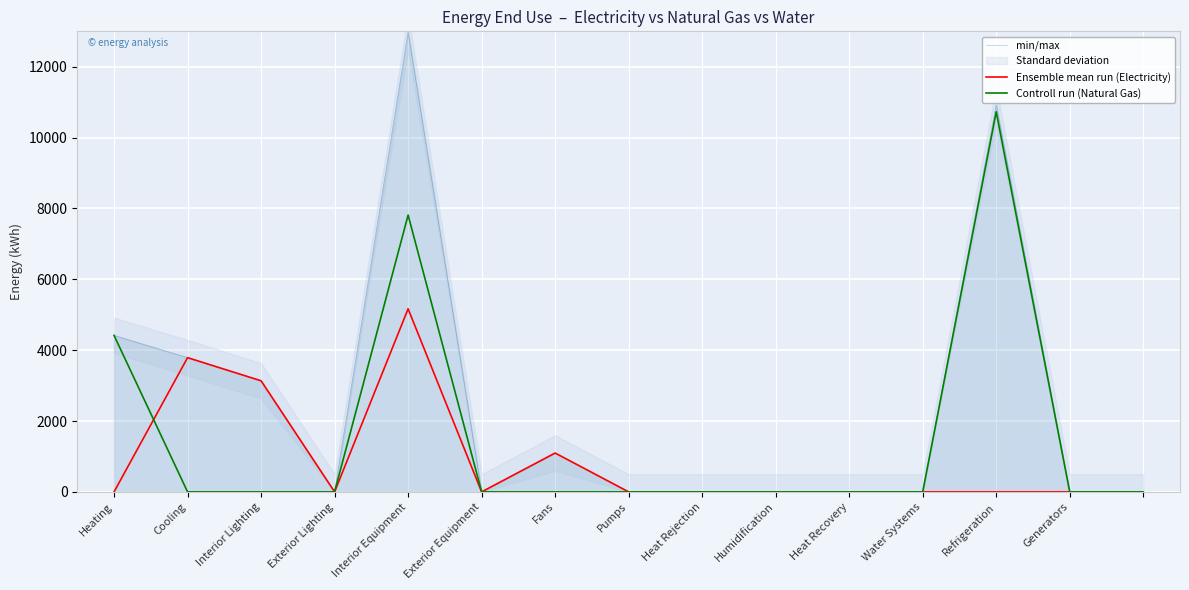

How many lines are shown in the chart?

3